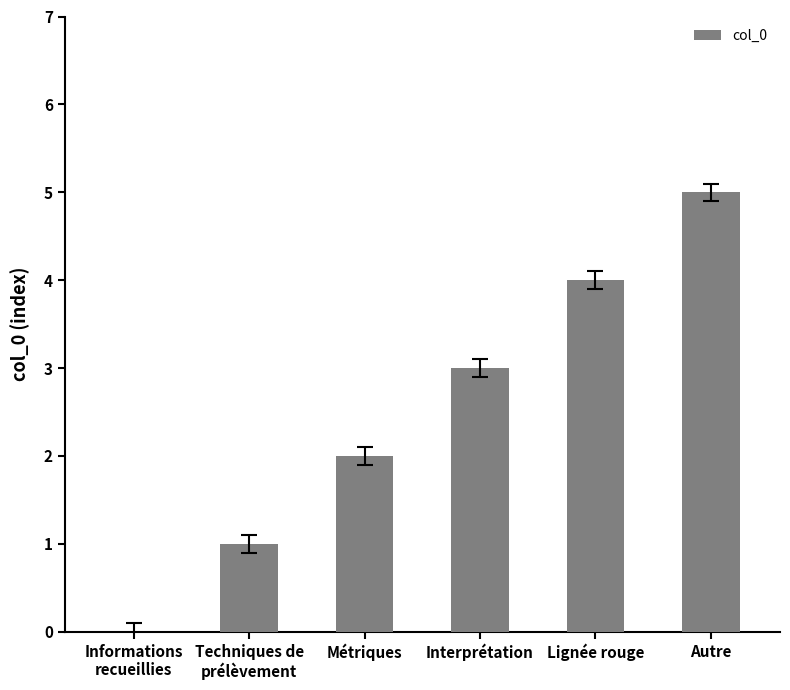

What is the sum of all values?

15